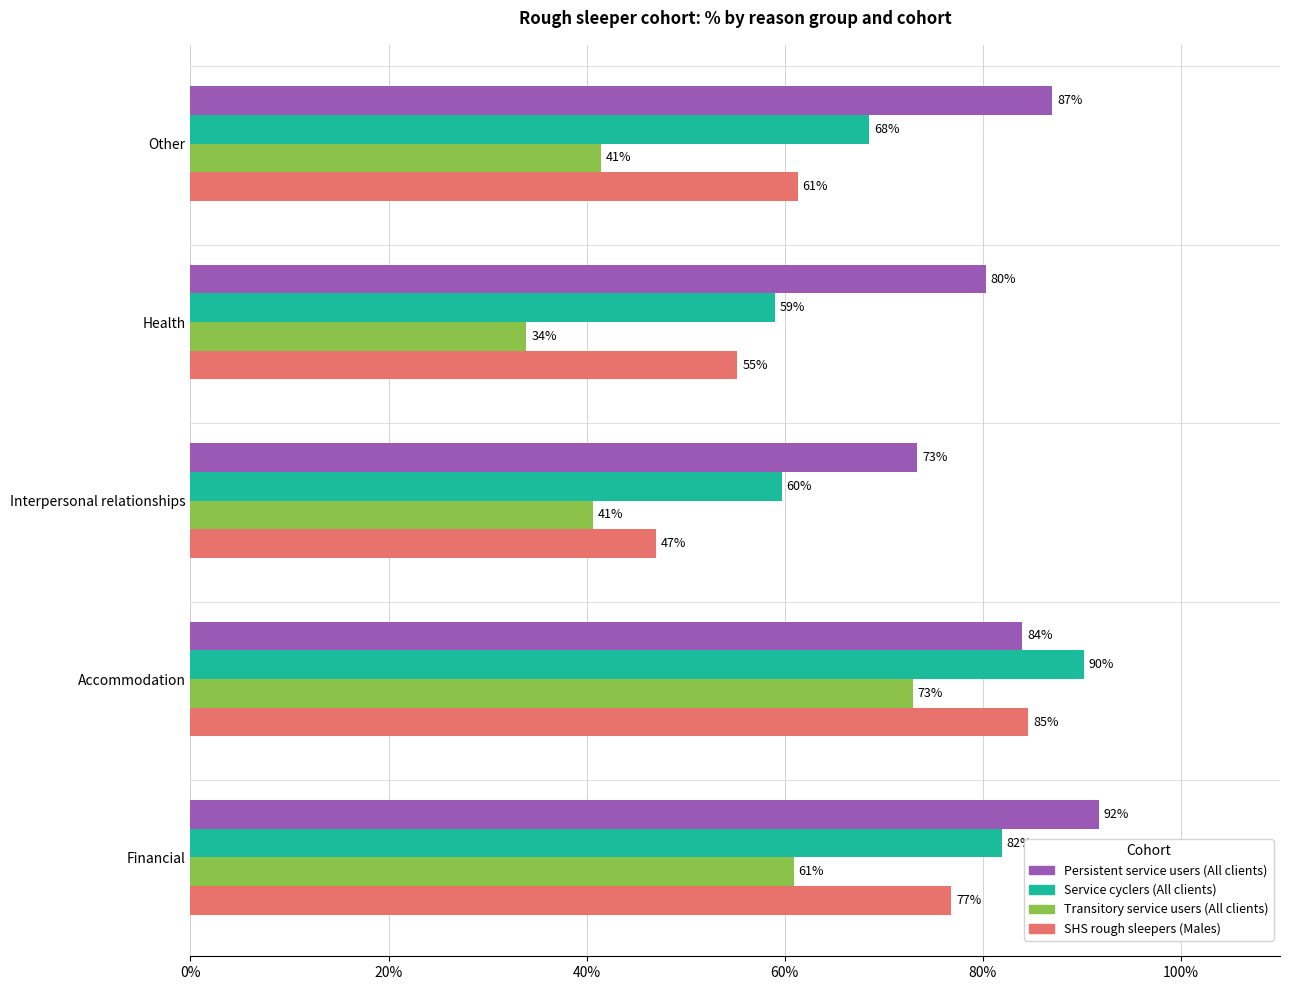

Which series has the largest range (max minus min)?

Transitory service users (All clients)